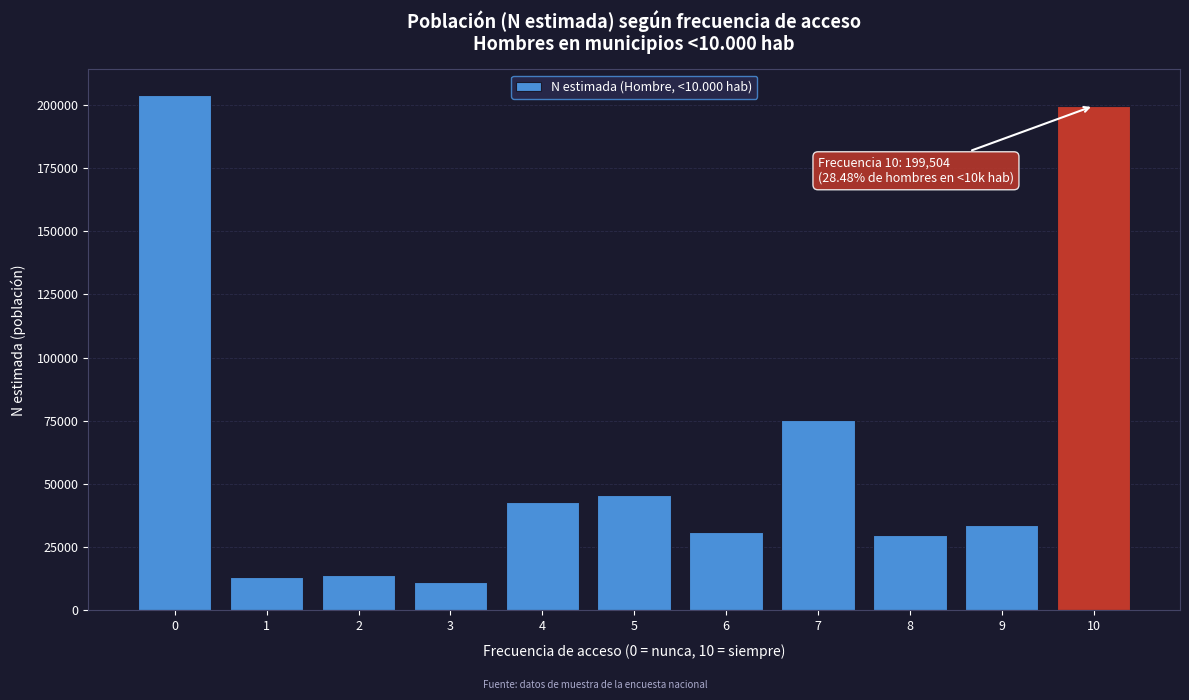

Reading left to right, list all the values displayed in this chart.

203746	13121	14177	11423	42825	45598	31062	75493	29769	33841	199504